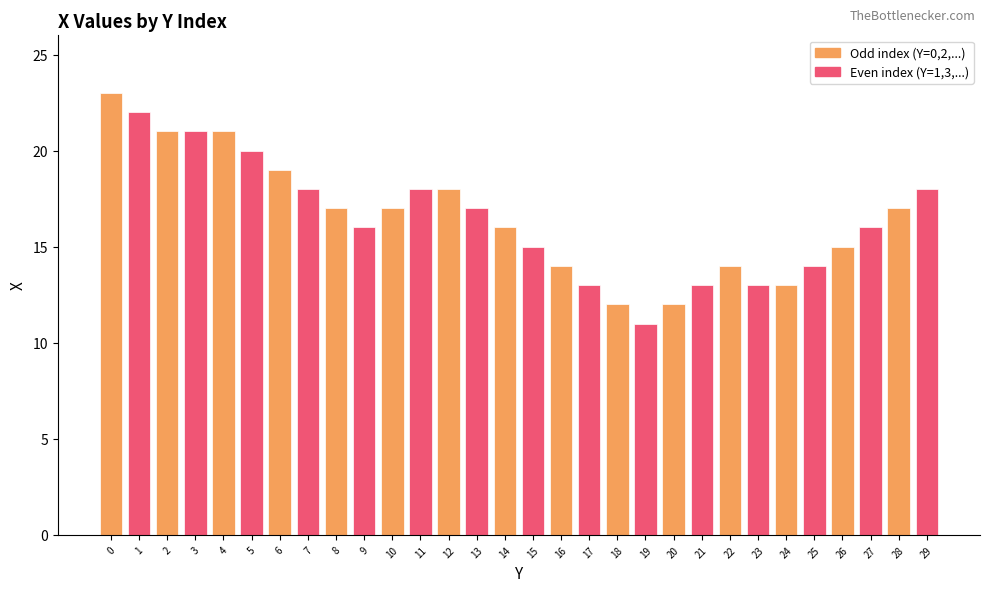

At which category does the chart reach its minimum across all series?

19